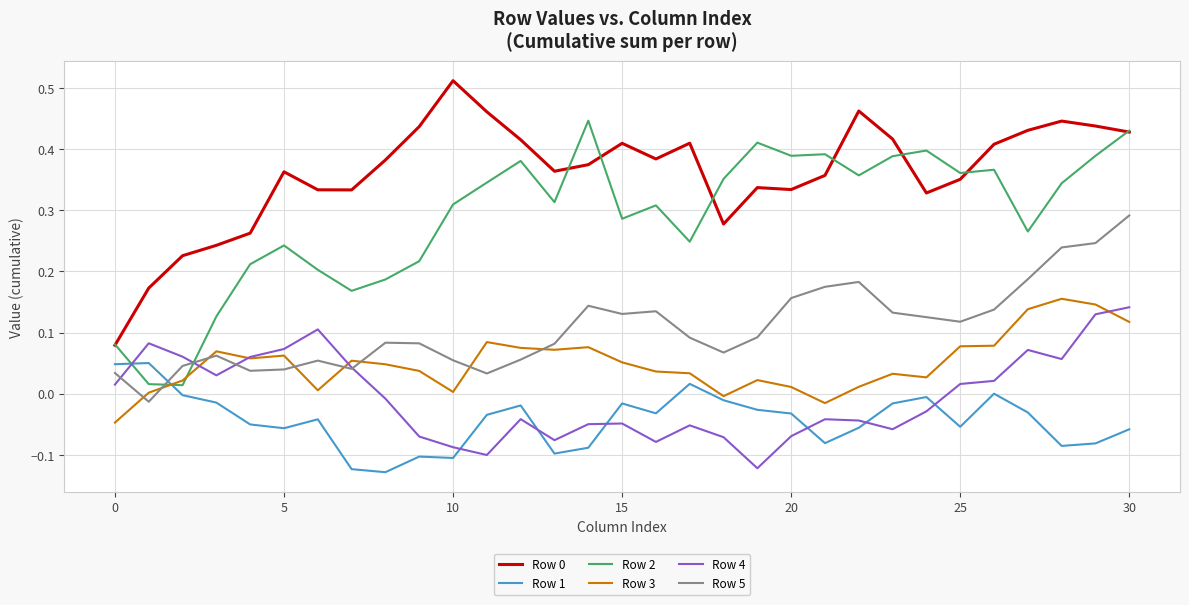

How many intersections are there between Row 4 and Row 1?

7